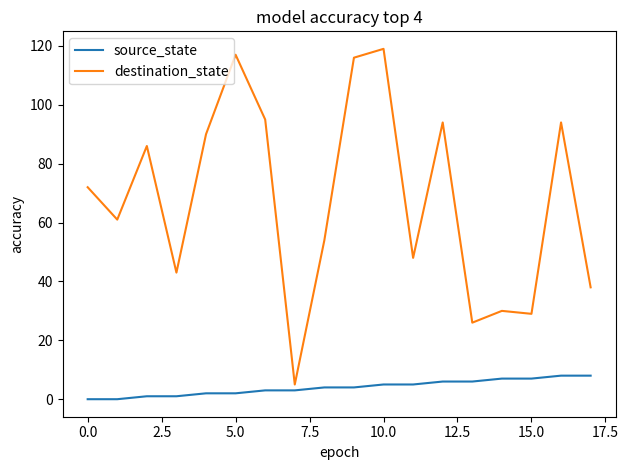

Which series has the largest total across all categories?

destination_state